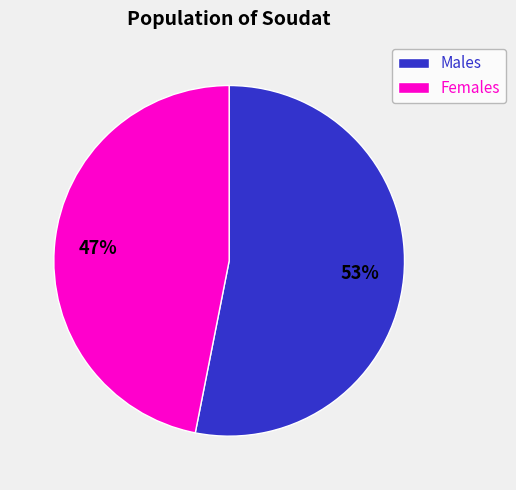

Which category has the biggest portion of the pie?

Males